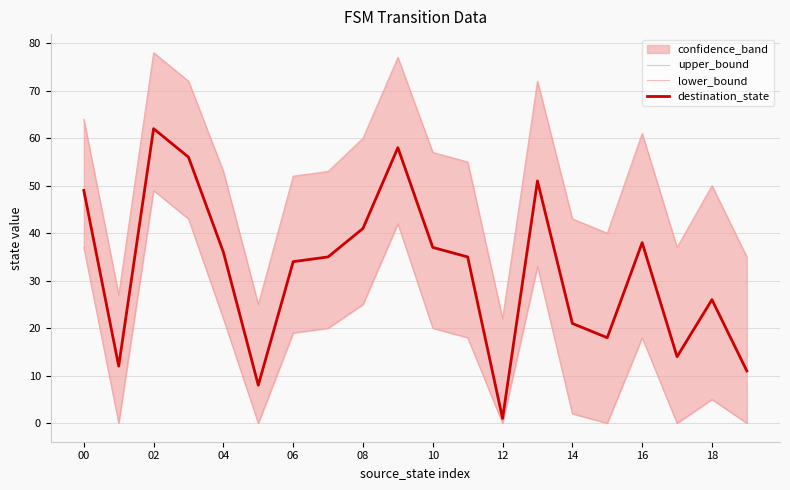

True or false: destination_state has more than 2 points higher than both neighbors.

True